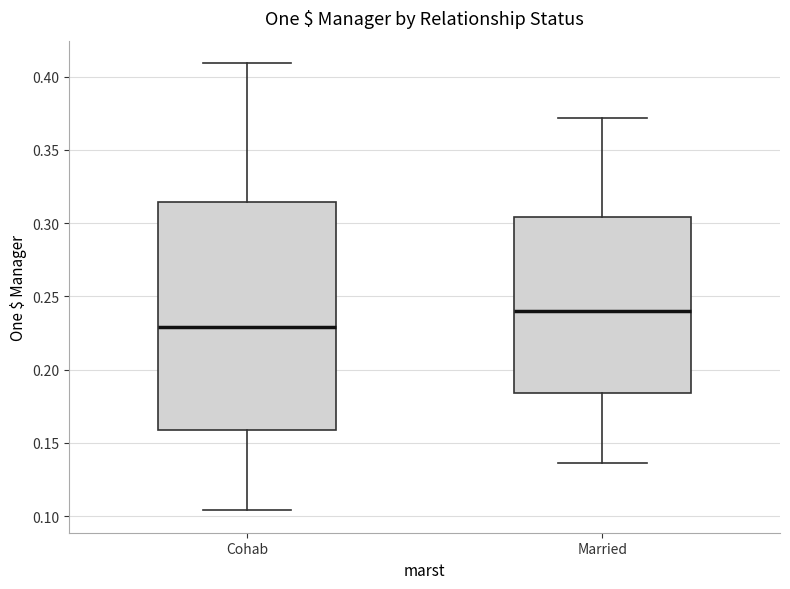

Reading left to right, transcribe this box plot: for each box, give where its median line is, the range the box spans, and where its two whiskers end, as read against the y-axis. The values are not printed on the chart, so give them approximately, as read against the axis.

Cohab: median 0.230, box 0.160 to 0.315, whiskers 0.105 to 0.410
Married: median 0.240, box 0.185 to 0.305, whiskers 0.135 to 0.370